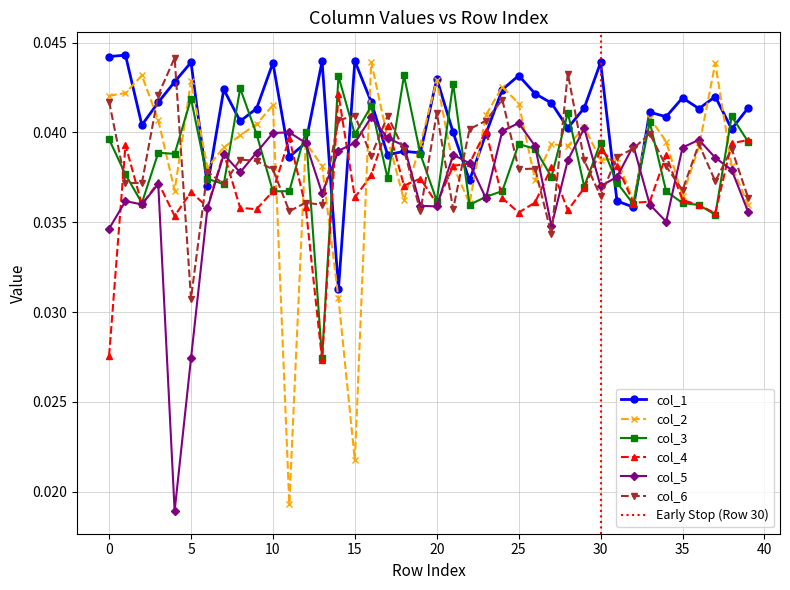

In col_5, how many points are higher than both neighbors (excluding endpoints)?

10